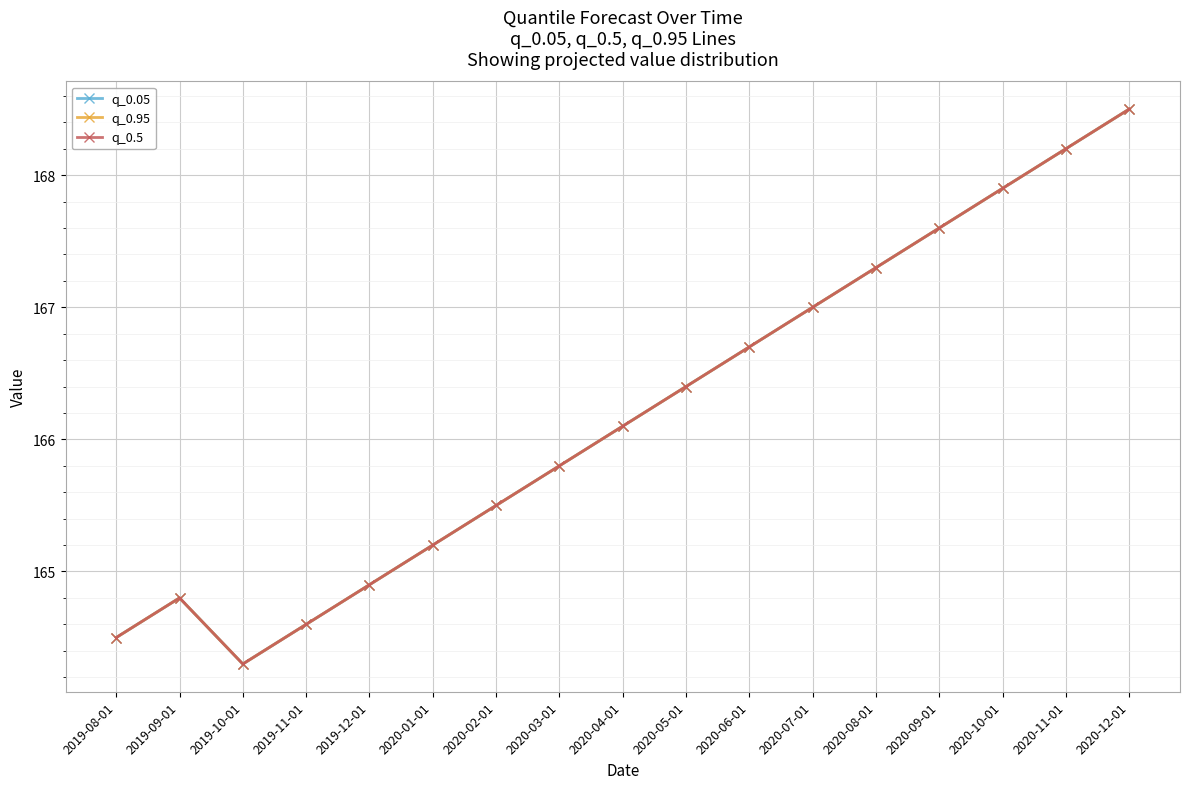

What is the label of the 13th point from the left?

2020-08-01